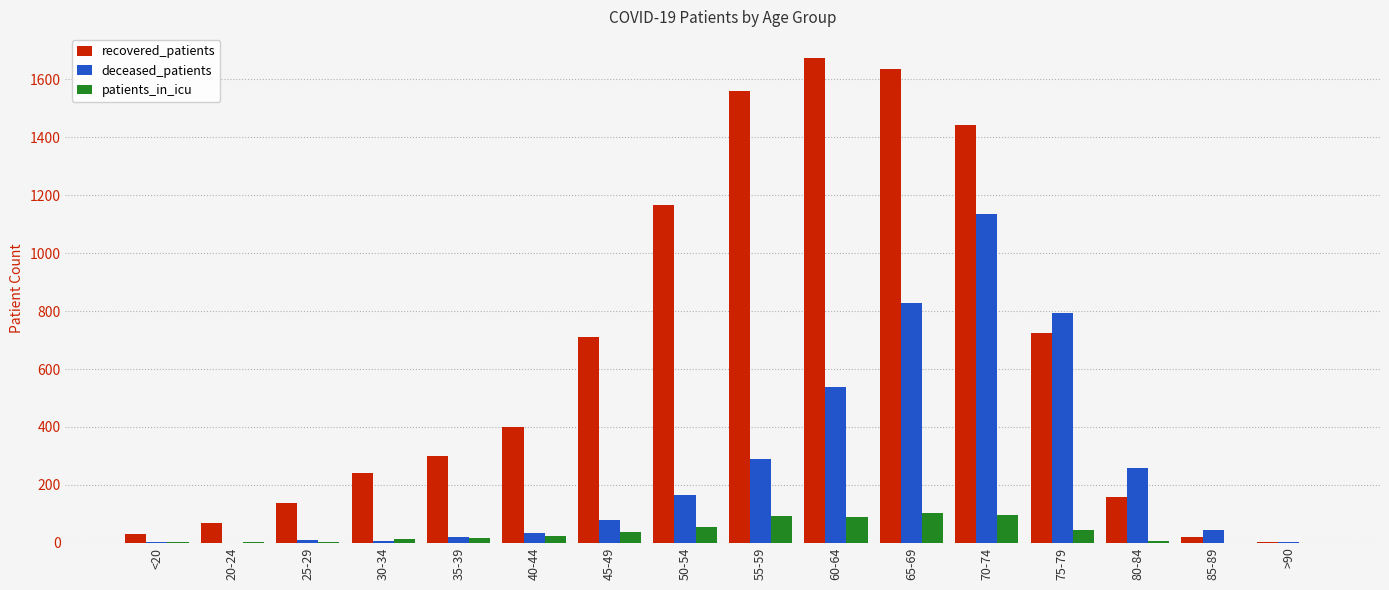

Which series has the largest total across all categories?

recovered_patients